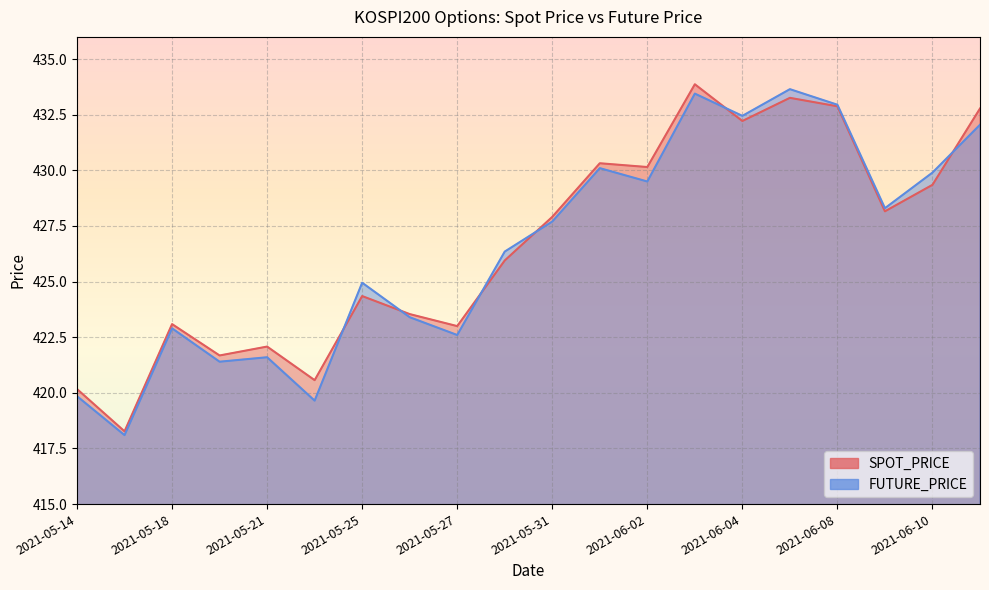

How many lines are shown in the chart?

2